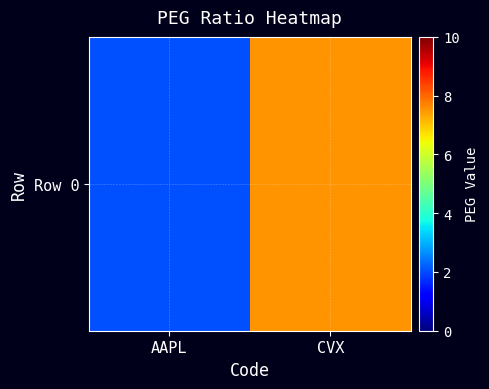

The chart shows a value of 2.0 at AAPL. True or false?

True